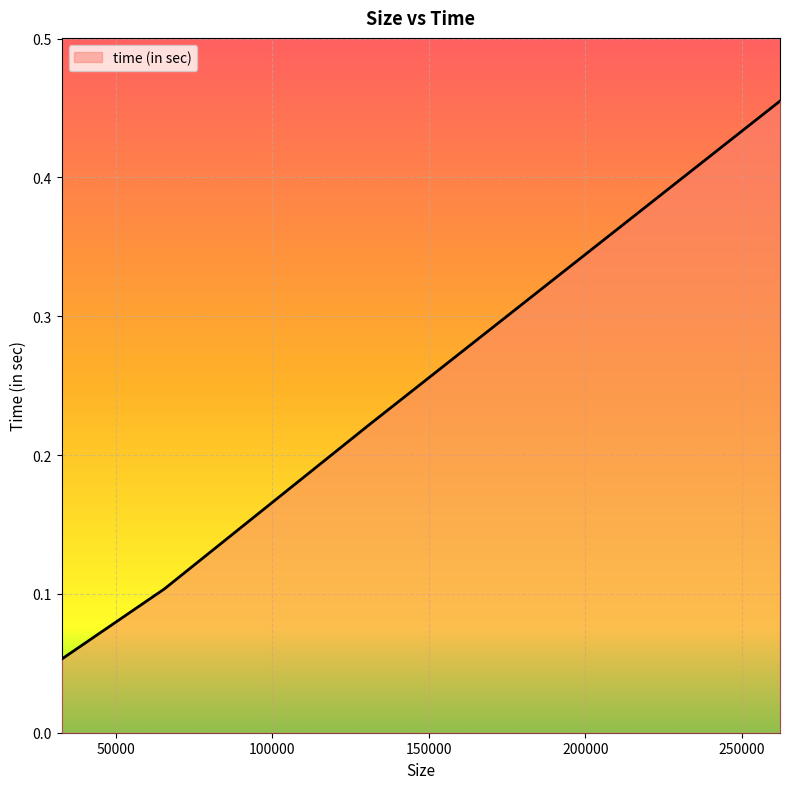

What is the sum of all values?

0.8